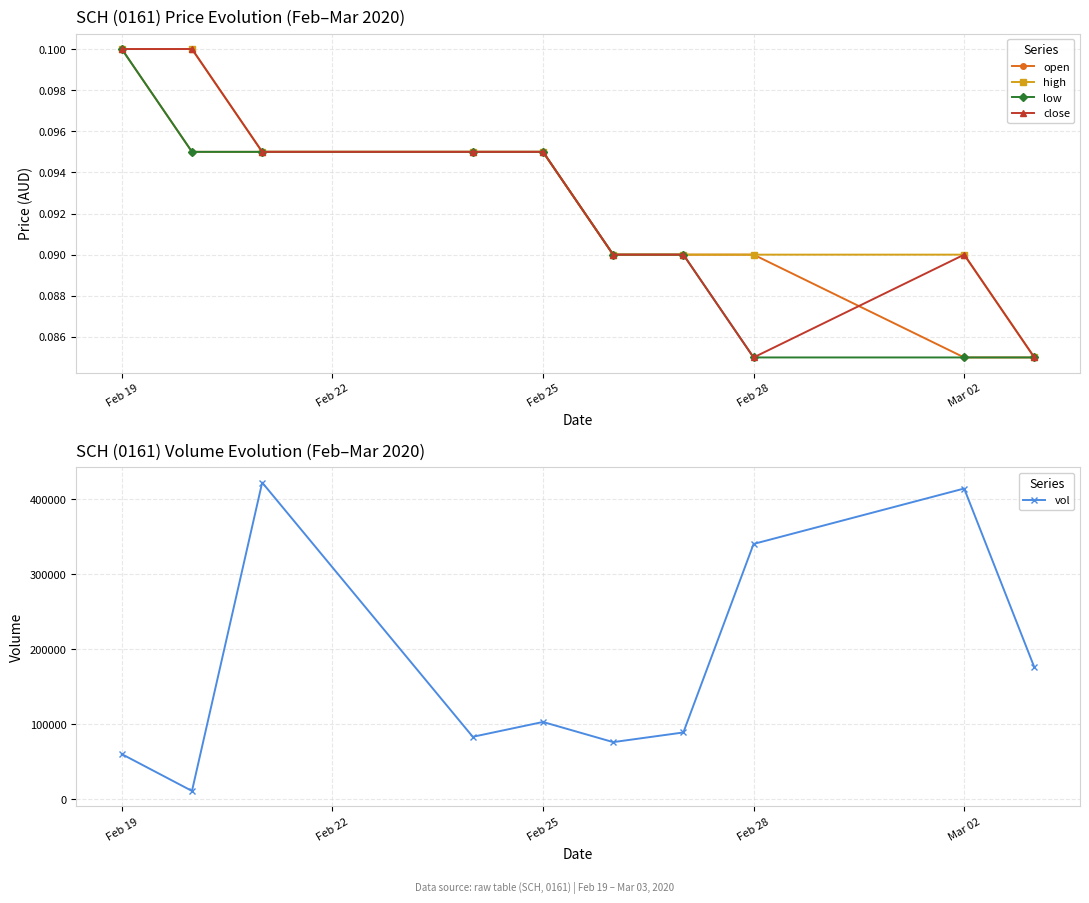

What is the greatest value displayed?

422600.0